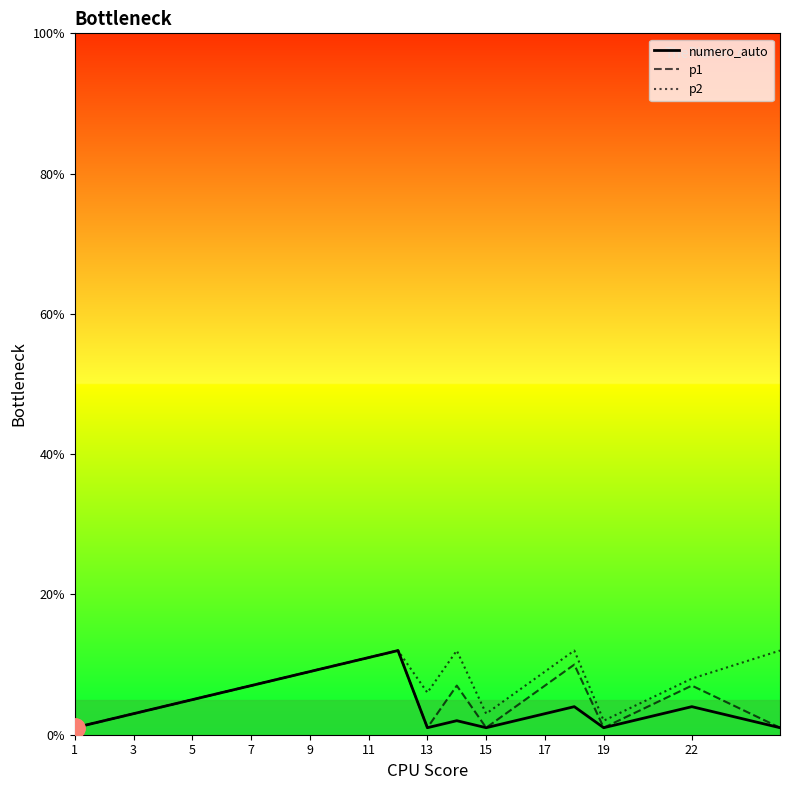

What are all the series names shown in the legend?

numero_auto, p1, p2